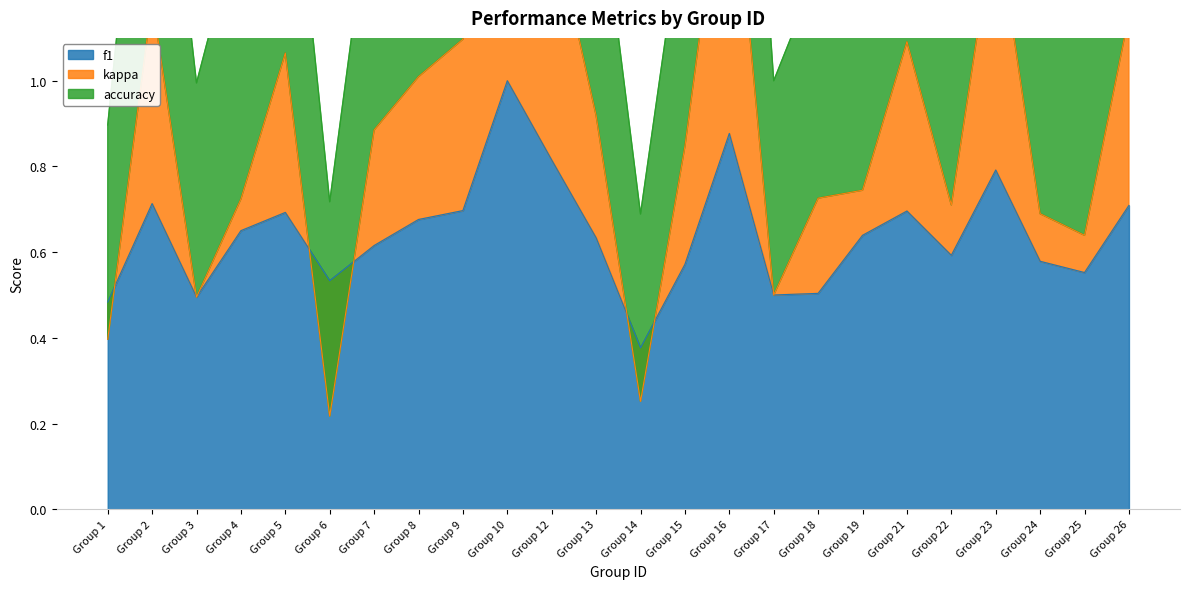

True or false: f1 has a value of 0.5 at Group 17.

True